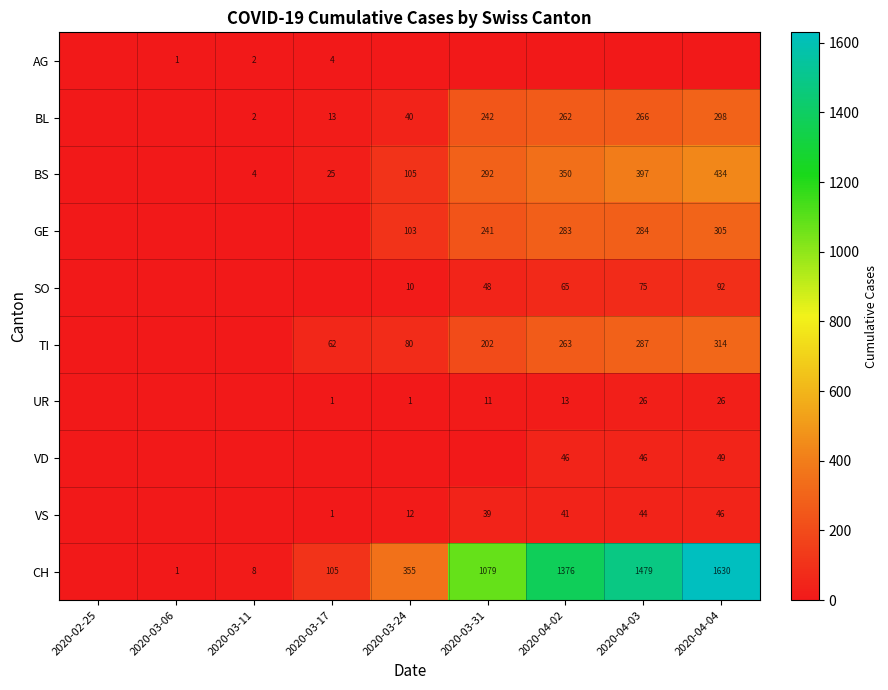

True or false: BS has a value of 46 at 2020-03-24.

False